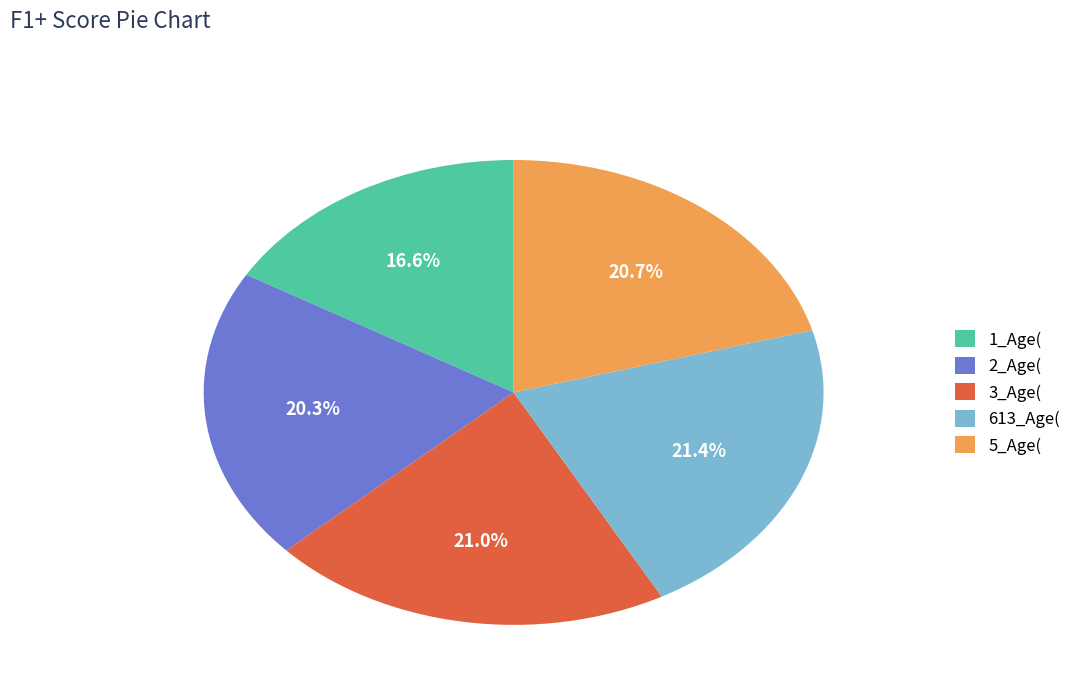

True or false: 2_Age( accounts for 20% of the total.

True